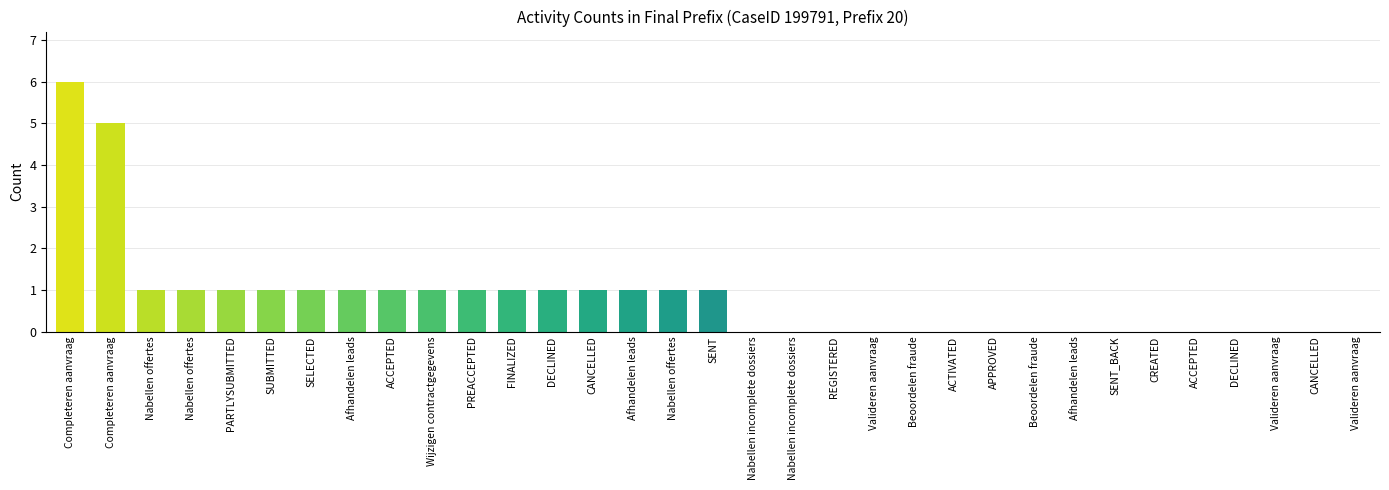

How many series are shown in this chart?

1